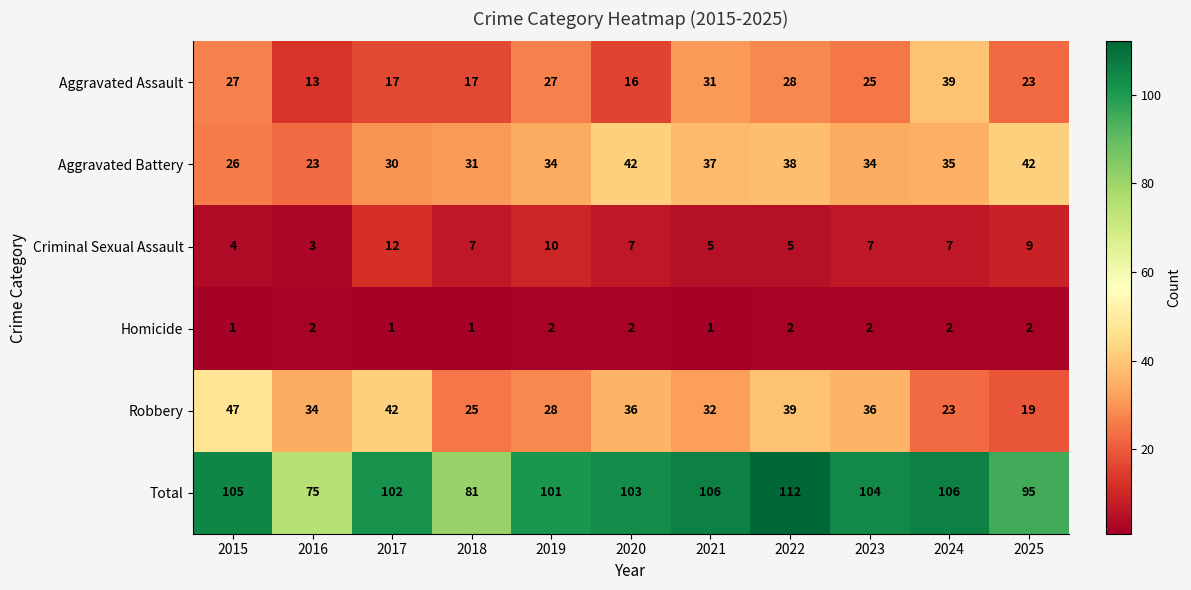

What is the minimum value for Aggravated Battery?

23